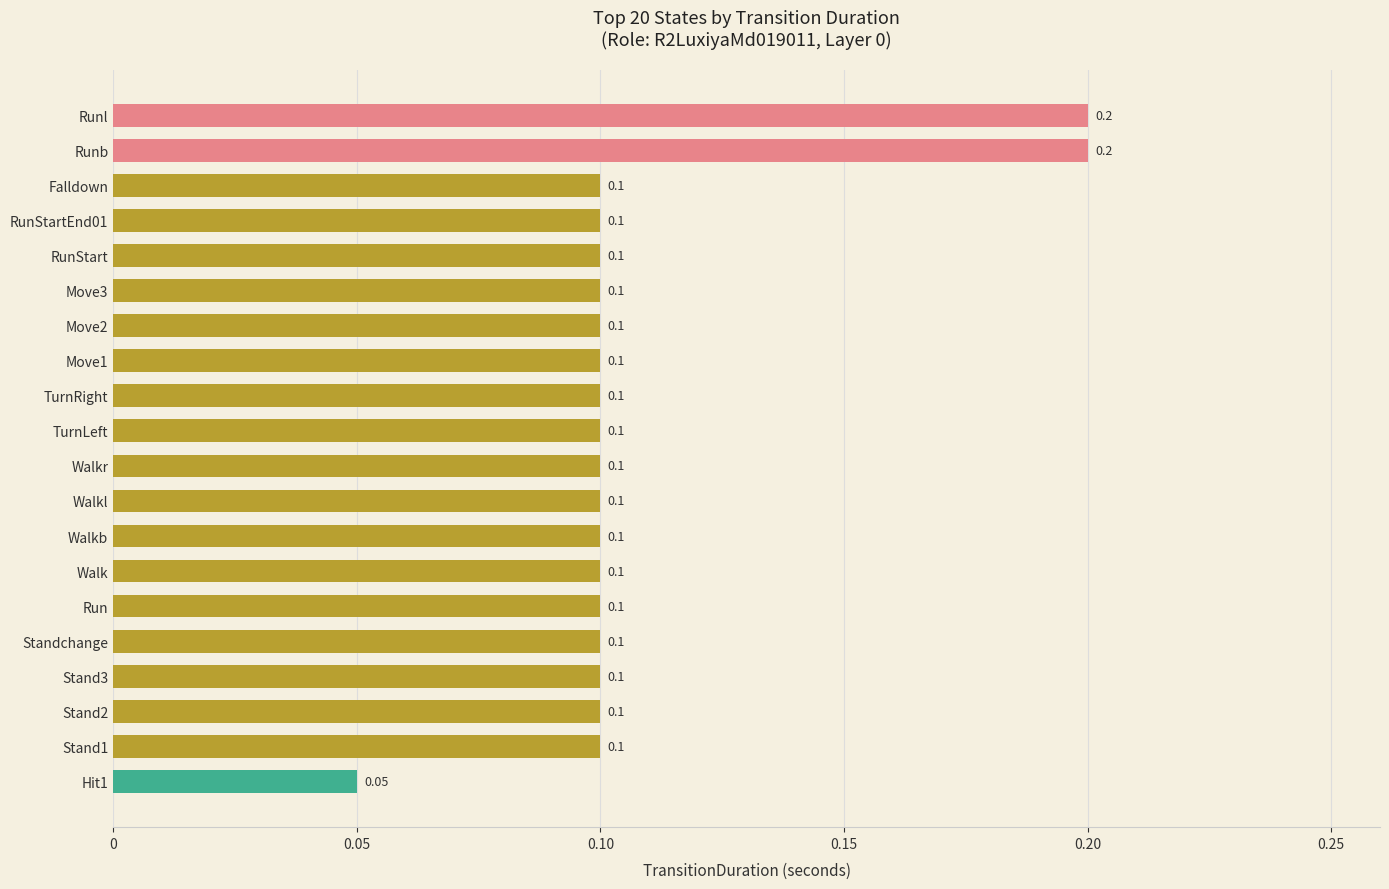

What is the change in value from Run to Runl?

+0.1